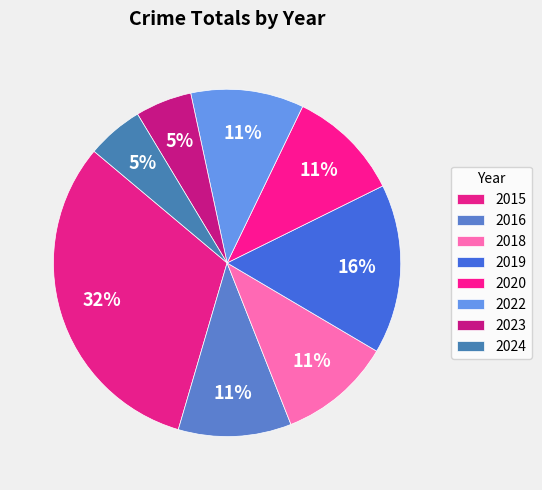

The 2016 slice represents 5% of the pie. True or false?

False